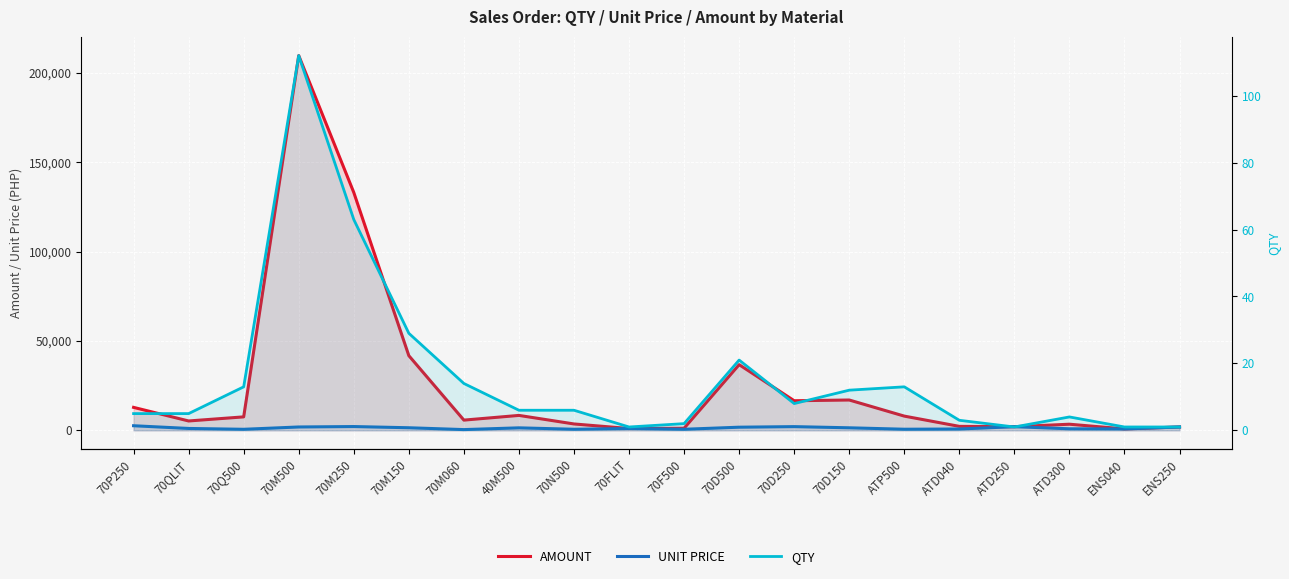

At which category is the sum across all series the highest?

70M500